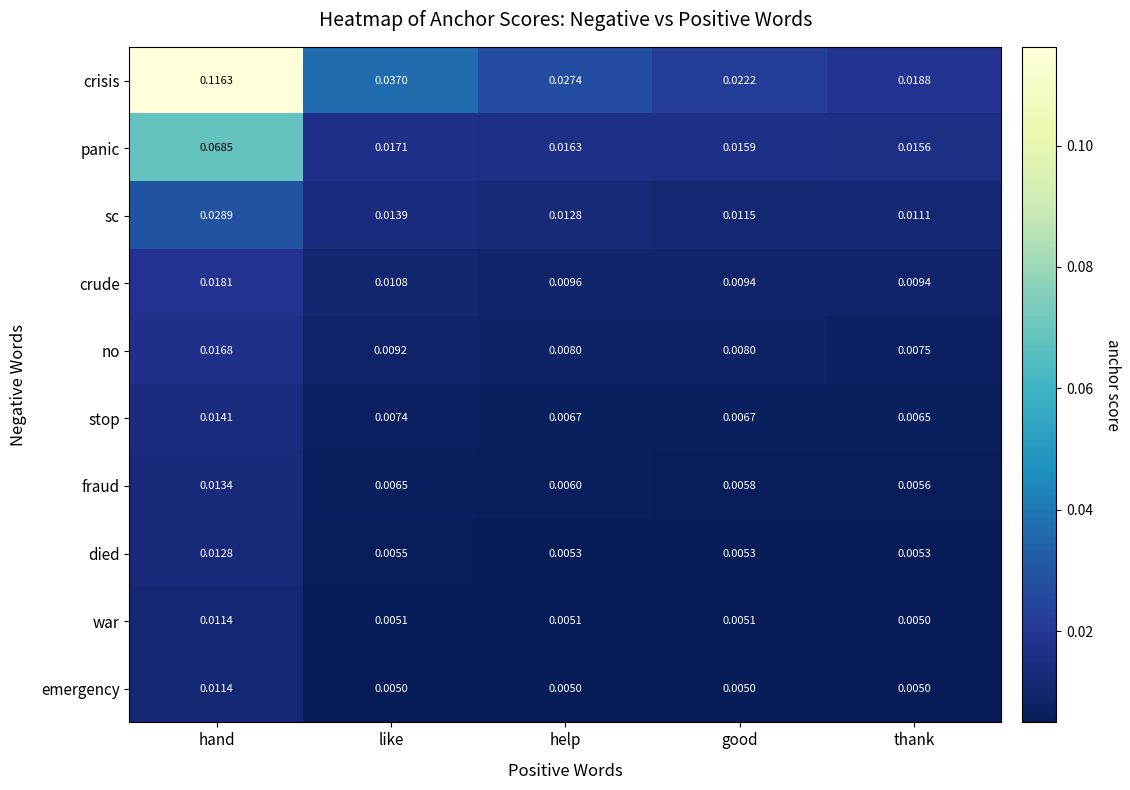

Which category has the lowest value in the panic series?

thank